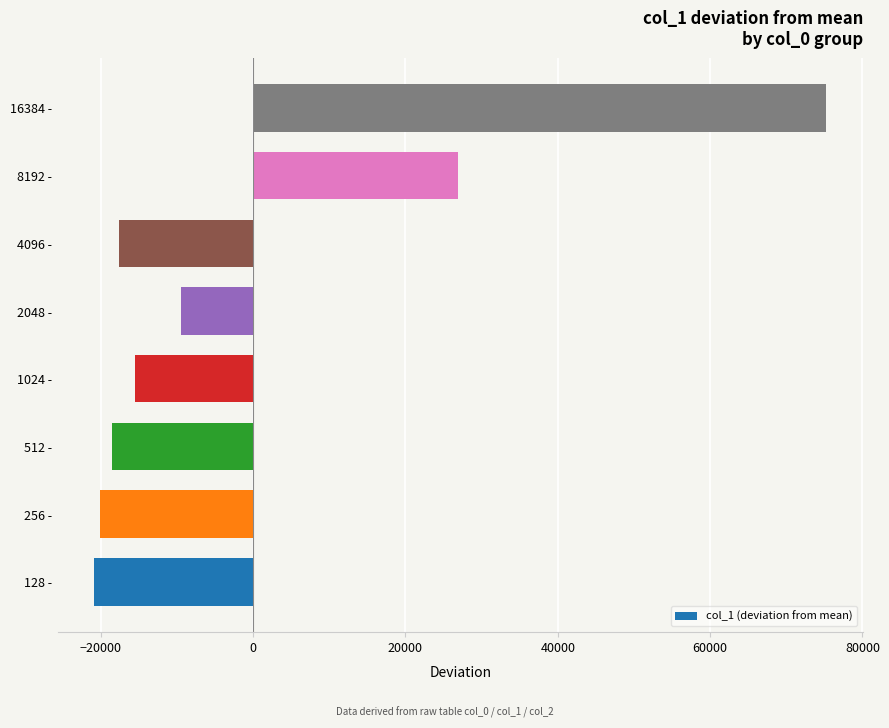

What is the approximate value at 512 -, to the nearest 100?

-18600